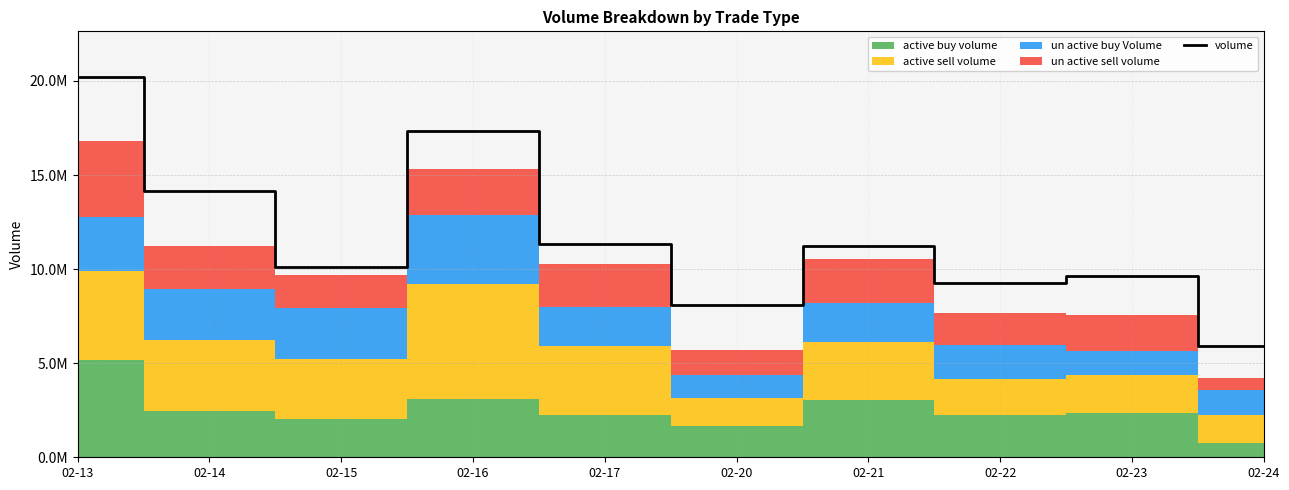

How many lines are shown in the chart?

1